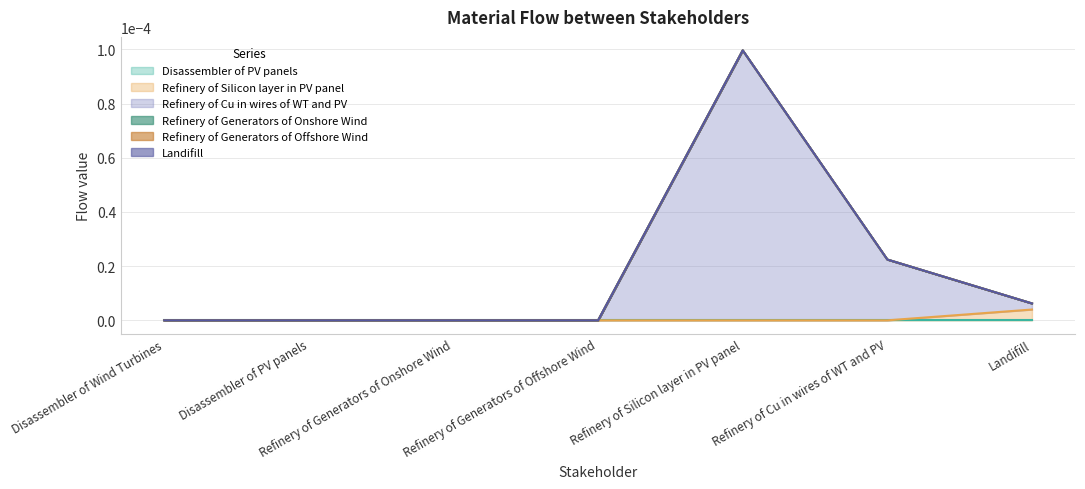

List the labels in order of Refinery of Silicon layer in PV panel value, smallest first.

Disassembler of Wind Turbines, Disassembler of PV panels, Refinery of Generators of Onshore Wind, Refinery of Generators of Offshore Wind, Refinery of Silicon layer in PV panel, Refinery of Cu in wires of WT and PV, Landifill